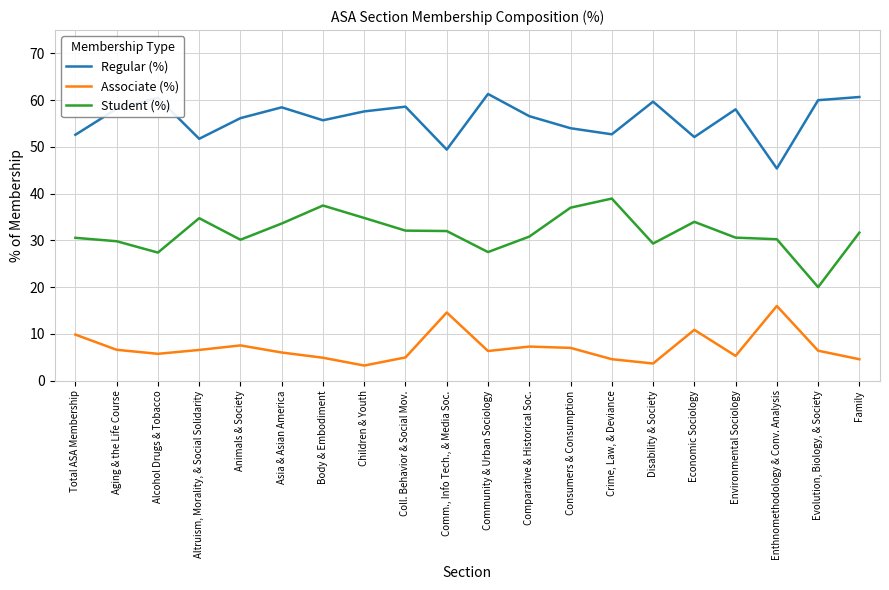

What position from the left is Family?

20